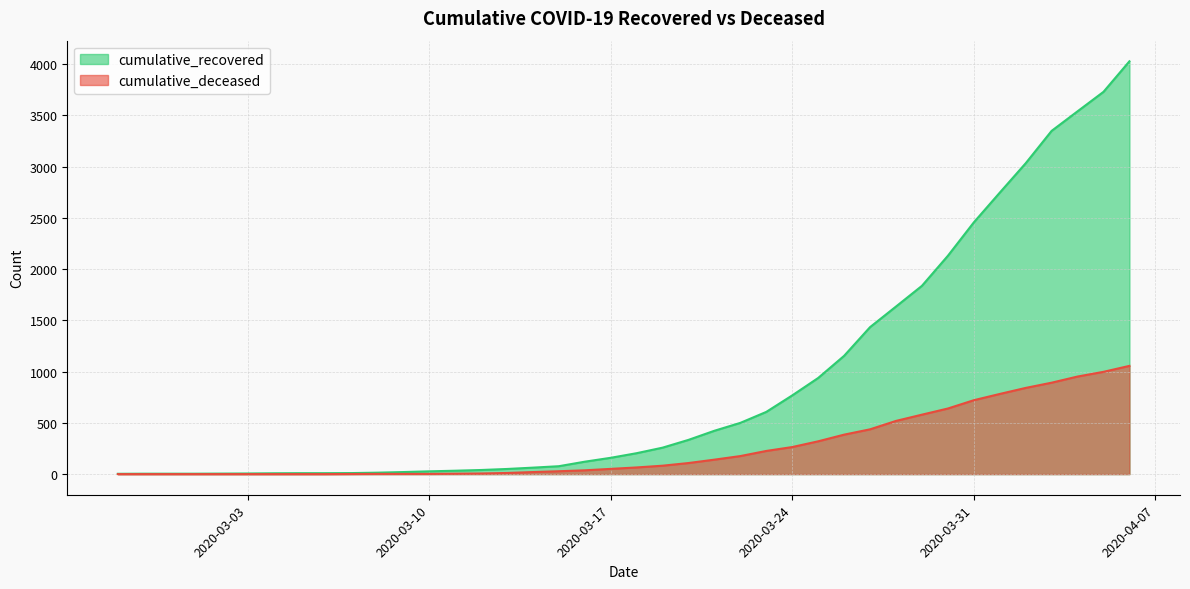

What is the total value across all series at 2020-03-08?

16